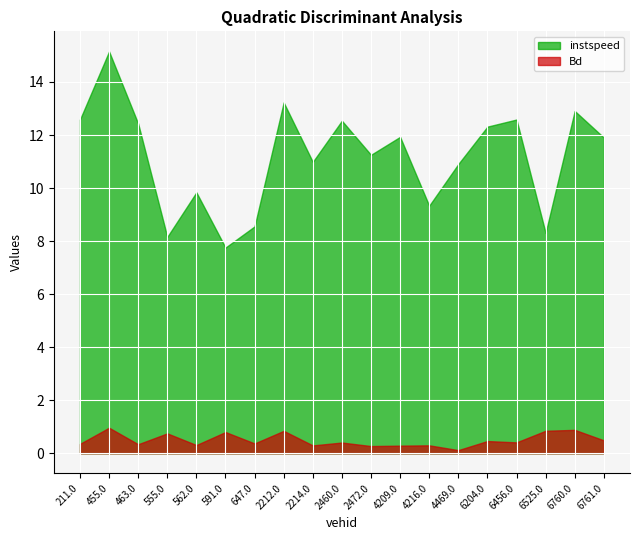

What is the sum of the Bd values at 647.0 and 455.0?

1.3